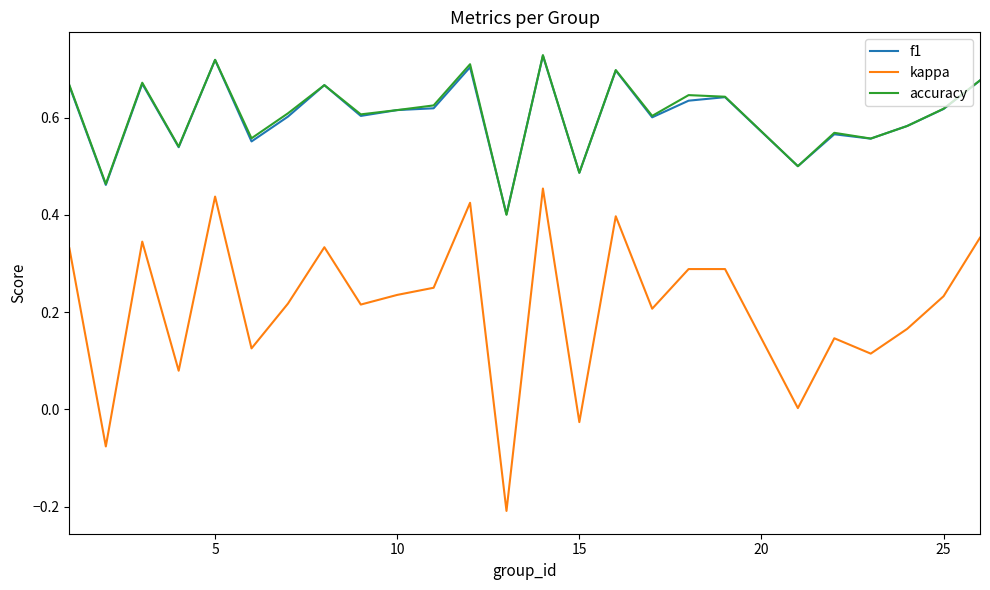

True or false: kappa and accuracy intersect in this chart.

False